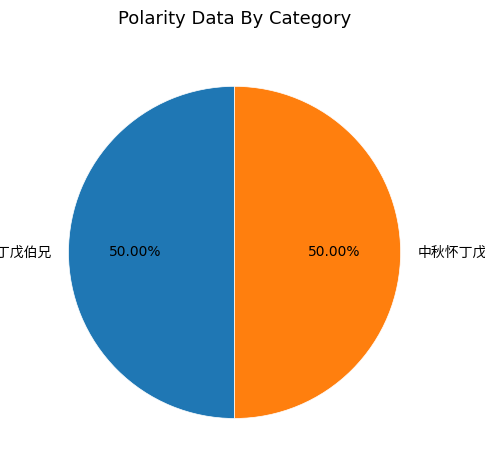

Between 怀丁戊伯兄 and 中秋怀丁戊伯兄, which is larger?

怀丁戊伯兄